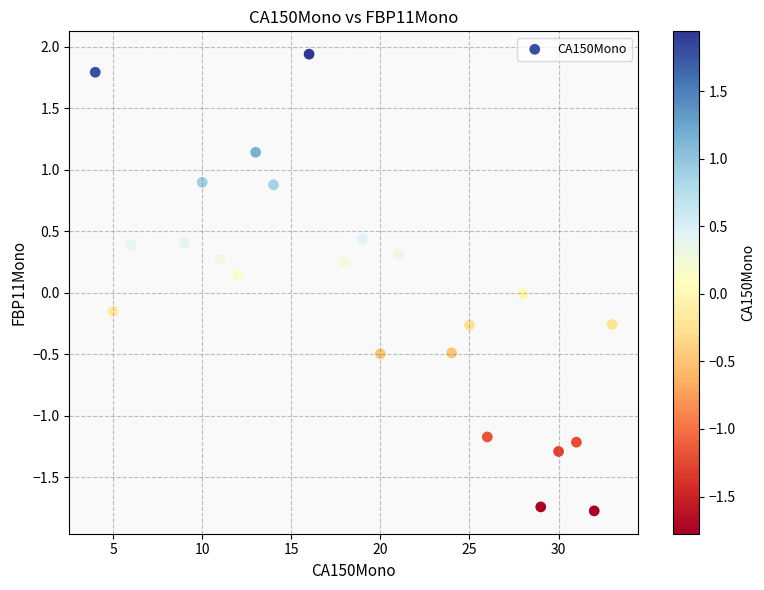

What is the range of X values (max minus min)?

29.0